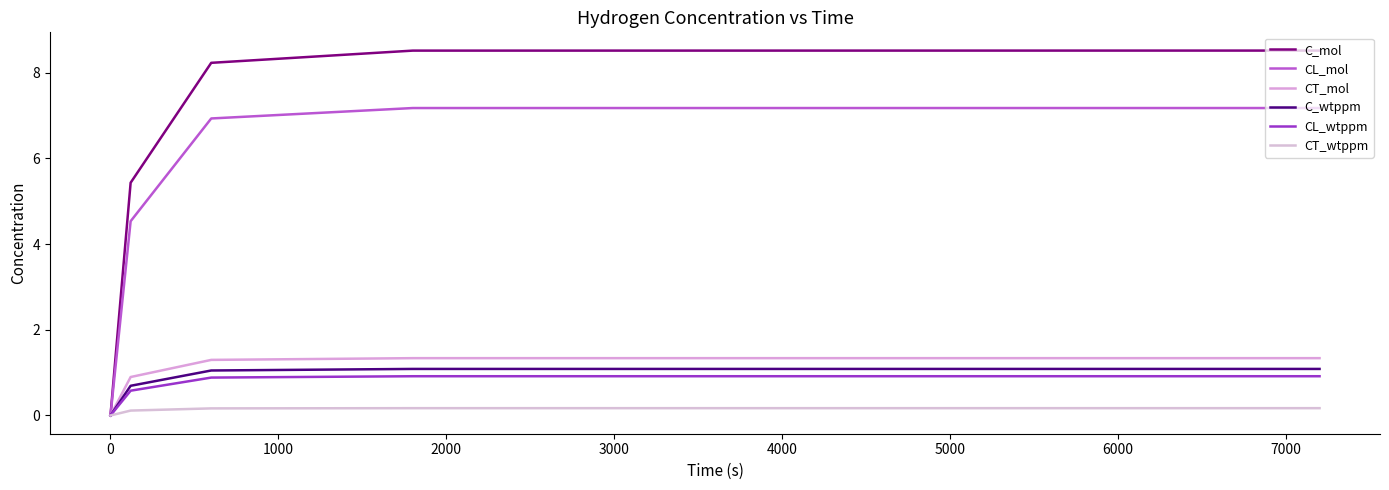

Does the chart have visible grid lines?

No